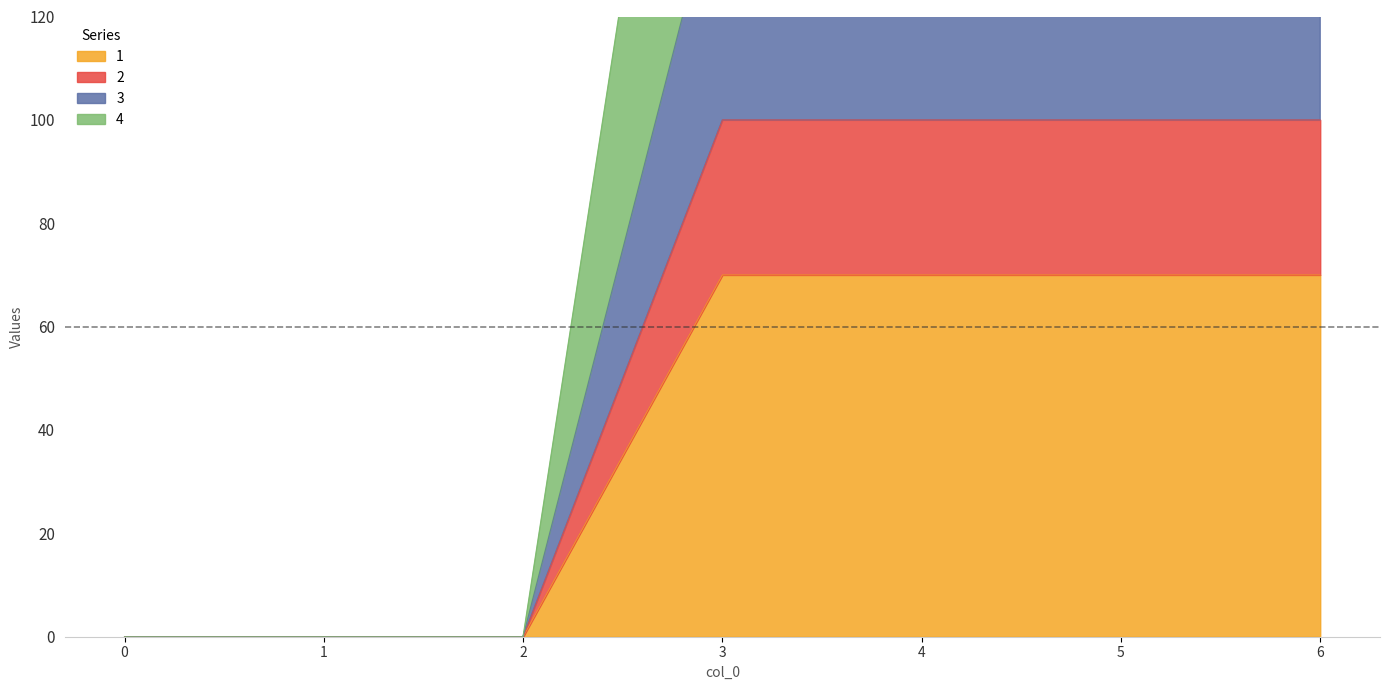

True or false: 2 has more than 0 interior local peaks.

False